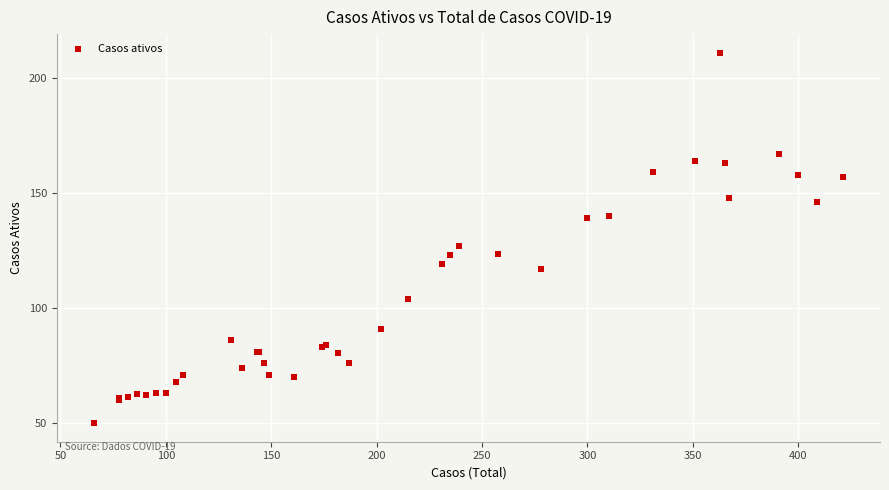

What Y value in the scatter plot is closest to 130?

127.0